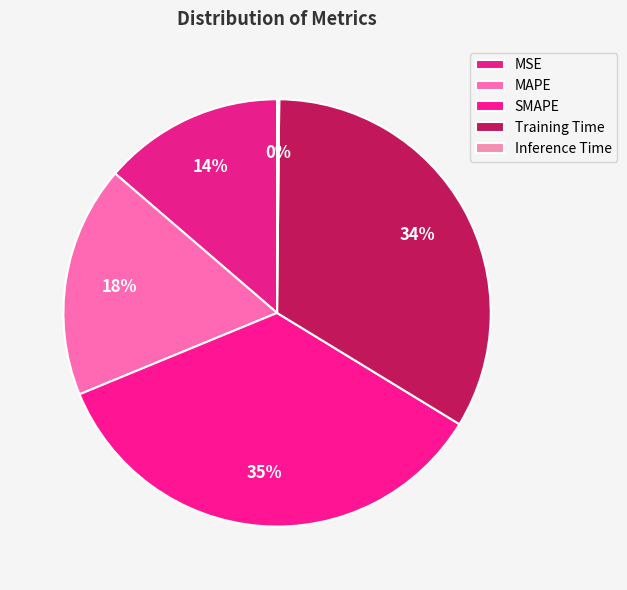

What percentage is the MSE slice, to the nearest percent?

14%